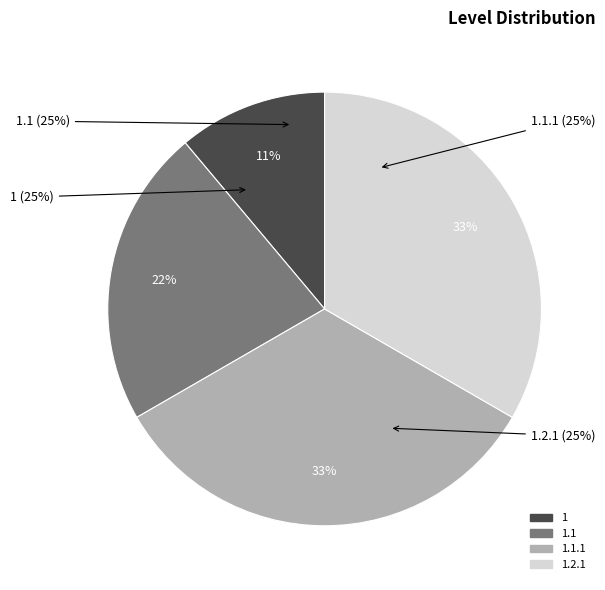

To the nearest percent, what is the difference between the 1.2.1 and 1 slice percentages?

22%